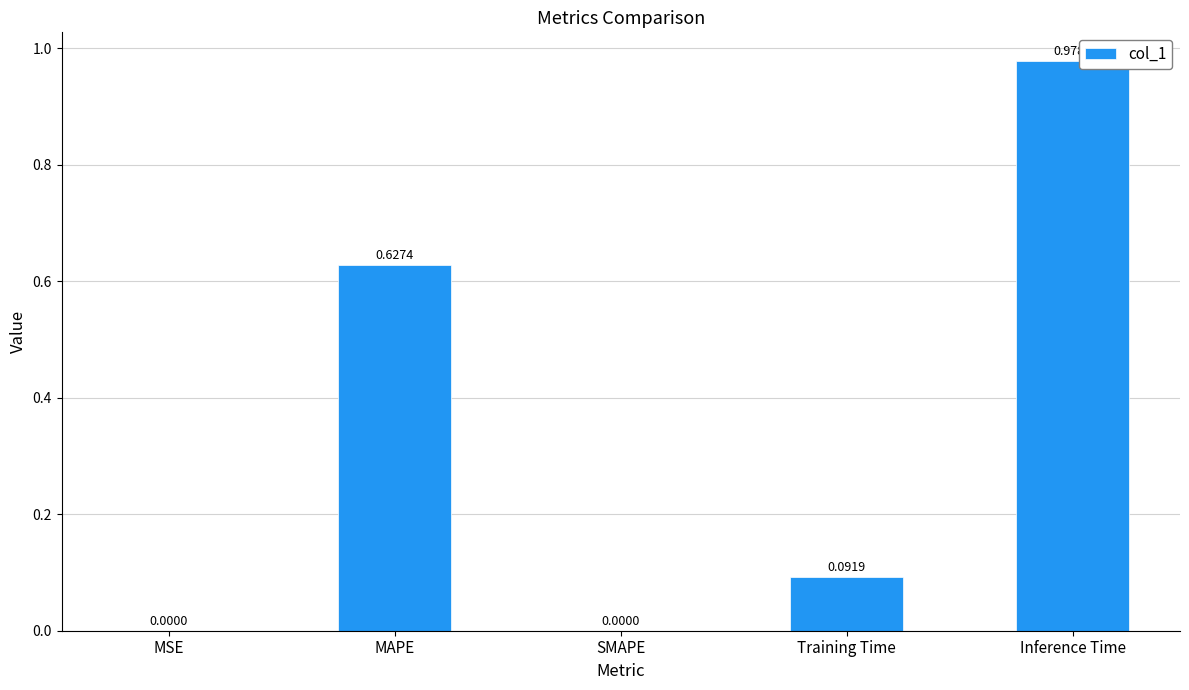

What is the sum of all values?

1.7